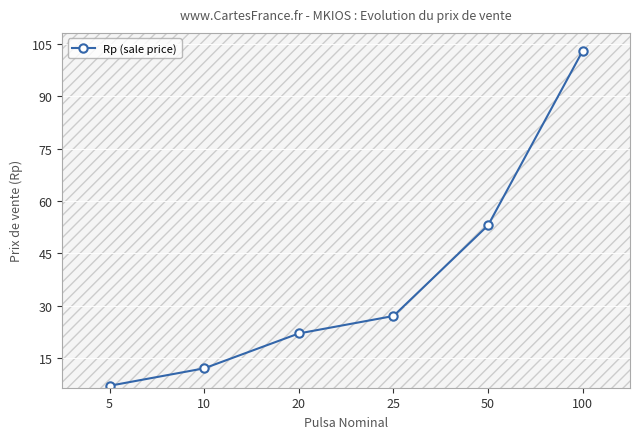

List the labels in order of value, largest first.

100, 50, 25, 20, 10, 5